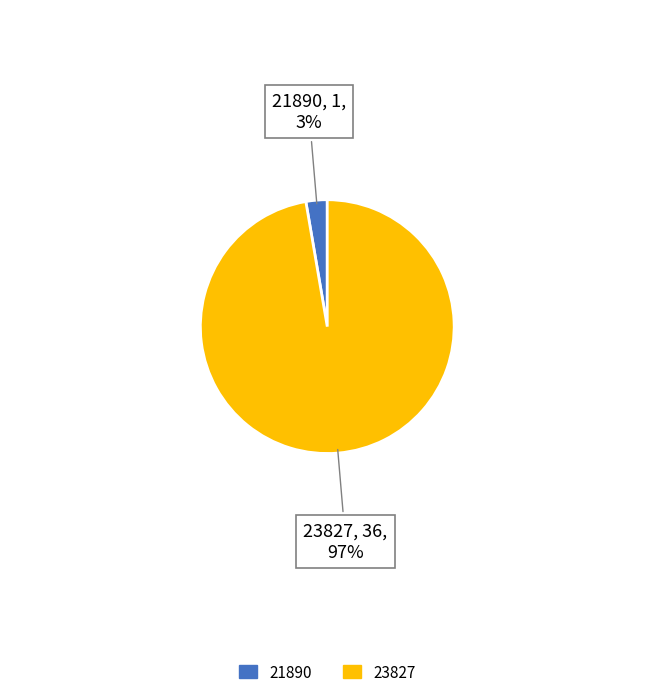

True or false: 21890 accounts for 3% of the total.

True